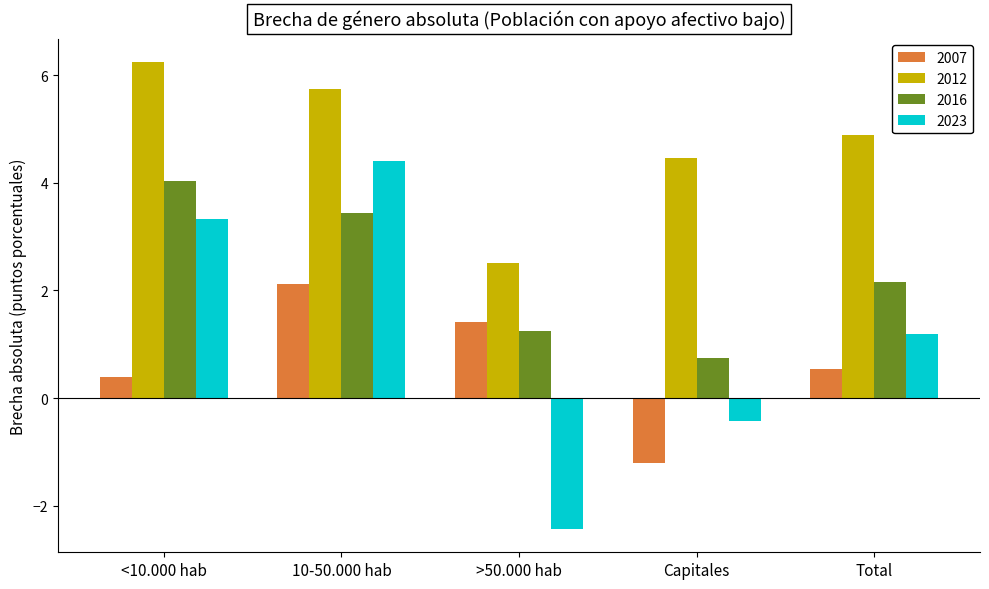

What is the total value across all series at Capitales?

3.6